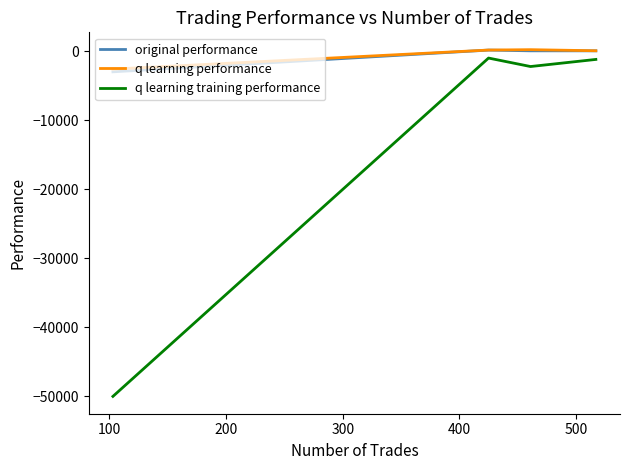

True or false: q learning performance and q learning training performance cross at least once.

False